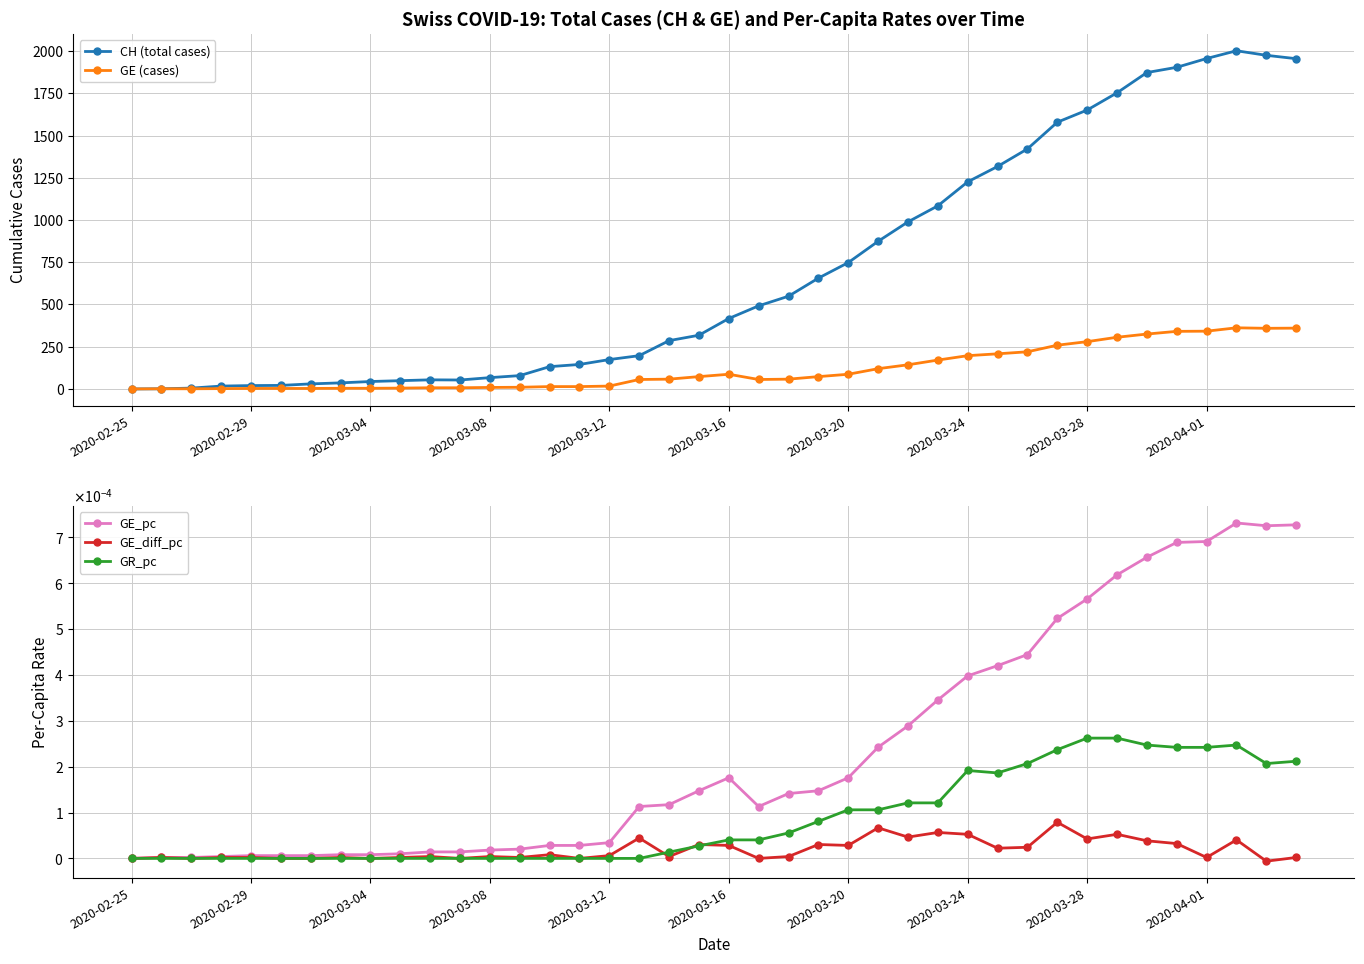

What is the highest value of the GE (cases) series?

362